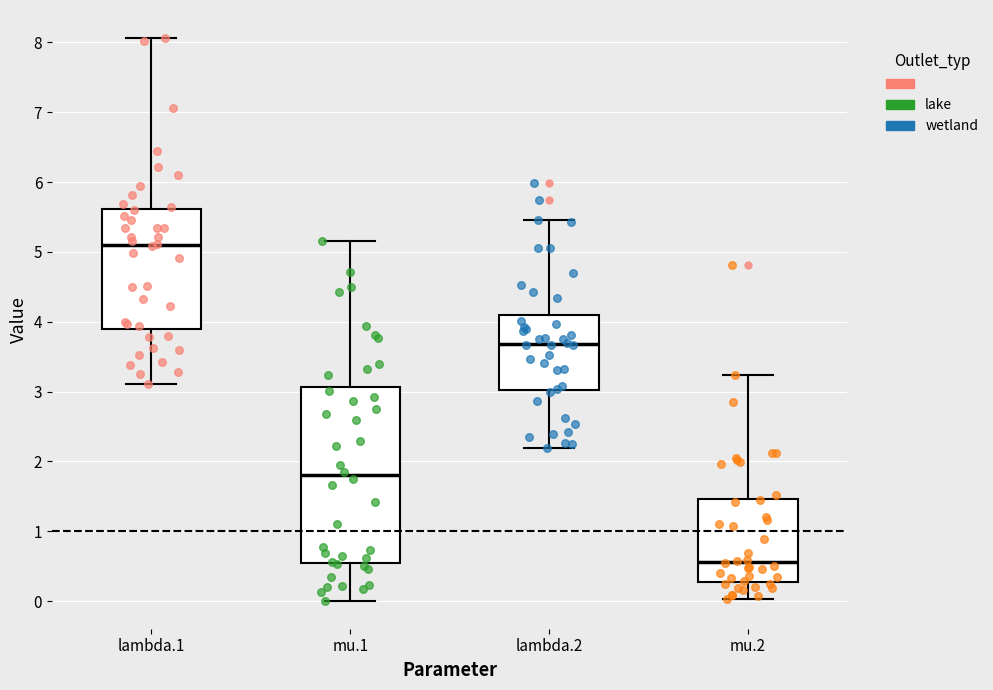

Reading left to right, read every box against the y-axis: the position of its median line, the range the box covers, and the ends of its whiskers. The values are not printed on the chart, so give them approximately, as read against the axis.

lambda.1: median 5.1, box 3.9 to 5.6, whiskers 3.1 to 8.1
mu.1: median 1.8, box 0.6 to 3.1, whiskers 0.0 to 5.2
lambda.2: median 3.7, box 3.0 to 4.1, whiskers 2.2 to 5.5
mu.2: median 0.6, box 0.3 to 1.5, whiskers 0.0 to 3.2